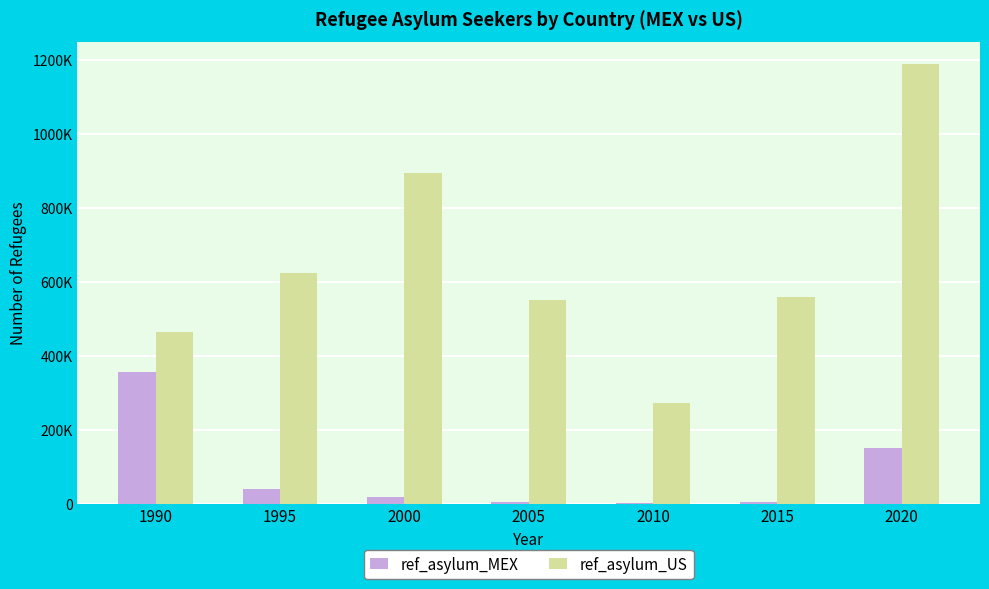

What are all the series names shown in the legend?

ref_asylum_MEX, ref_asylum_US